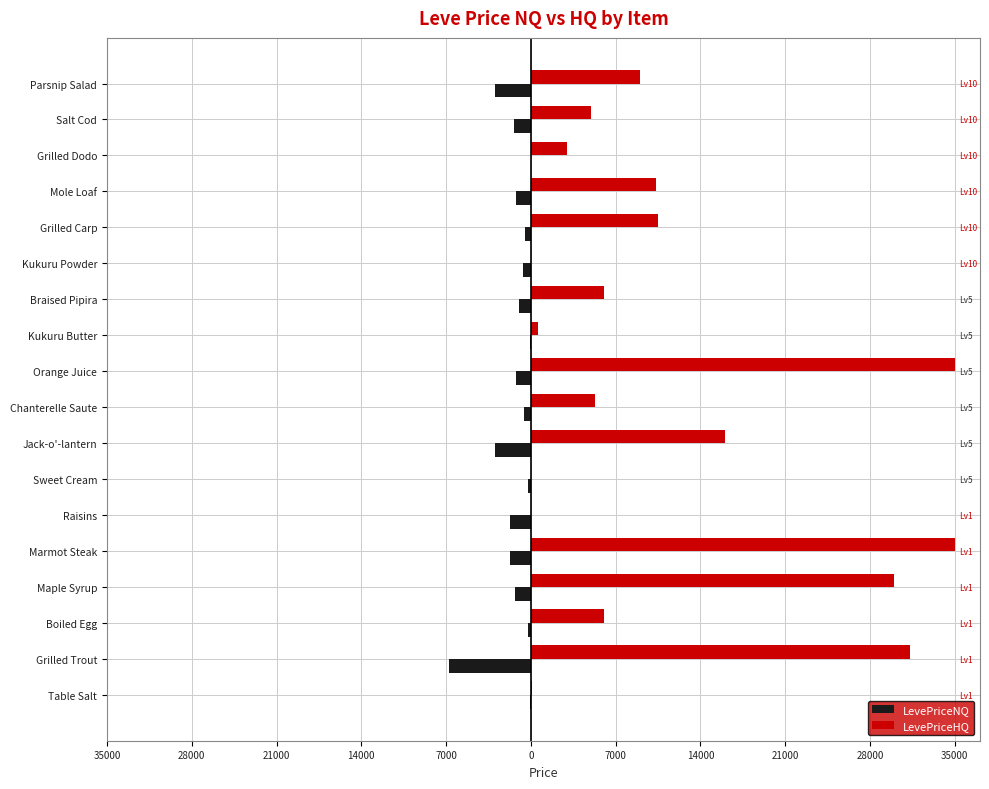

What are all the series names shown in the legend?

LevePriceNQ, LevePriceHQ